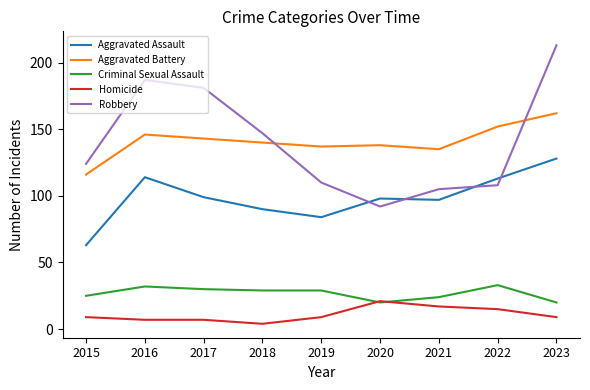

Does the chart display data point markers on the line(s)?

No